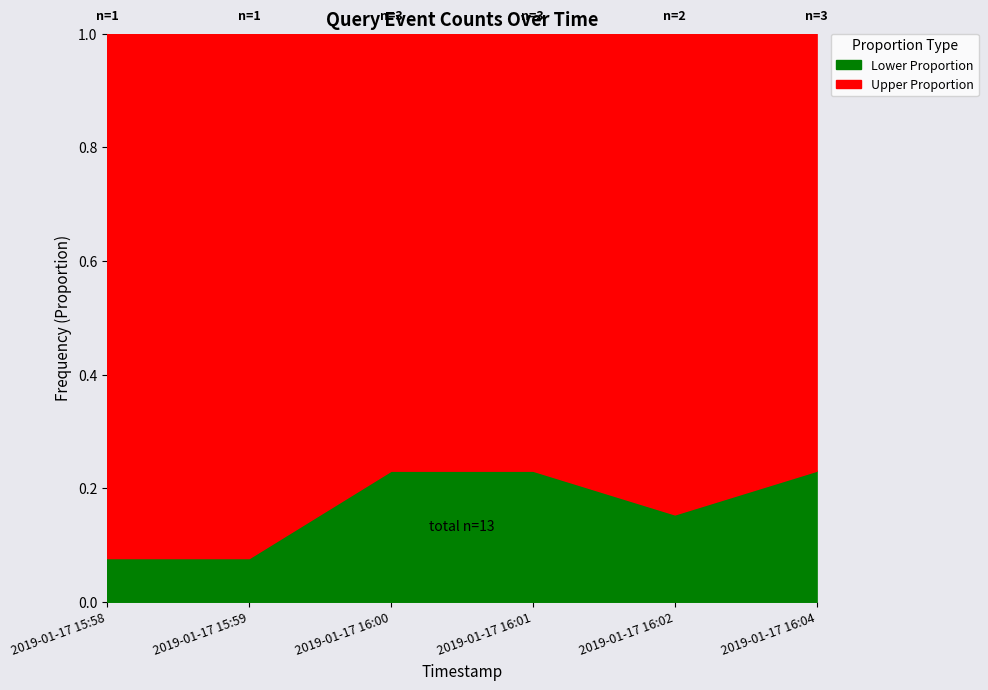

Between 2019-01-17 16:01 and 2019-01-17 15:59, which is larger?

2019-01-17 16:01